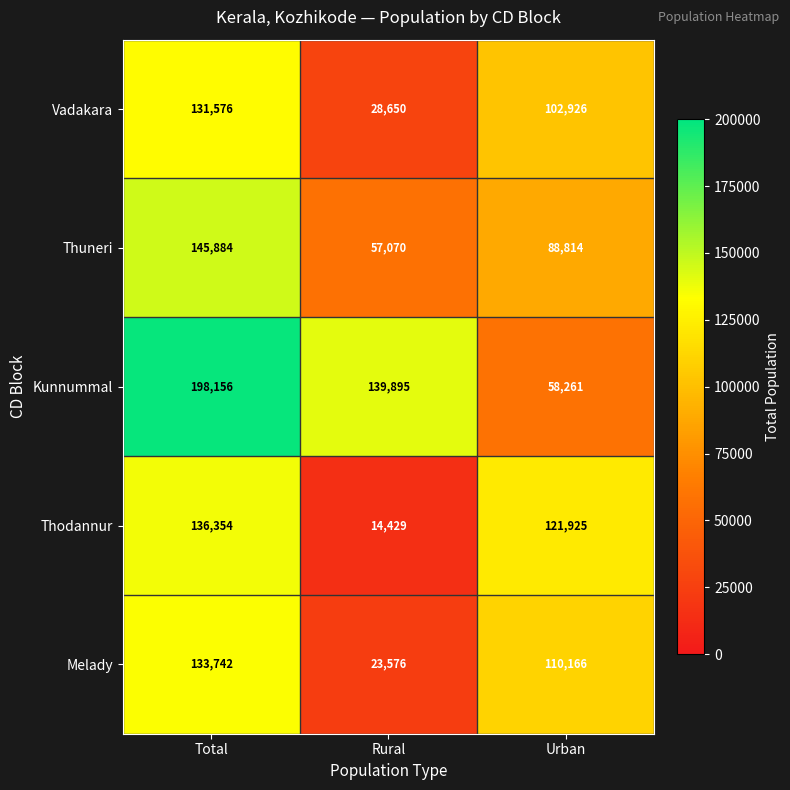

Reading left to right, list all the values displayed in this chart.

Vadakara: 131576	28650	102926
Thuneri: 145884	57070	88814
Kunnummal: 198156	139895	58261
Thodannur: 136354	14429	121925
Melady: 133742	23576	110166